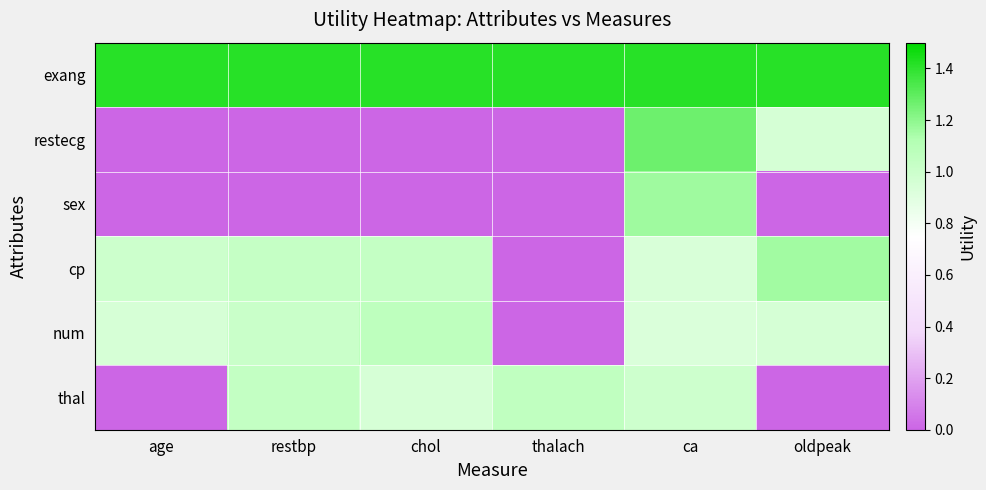

Which series has the largest total across all categories?

exang